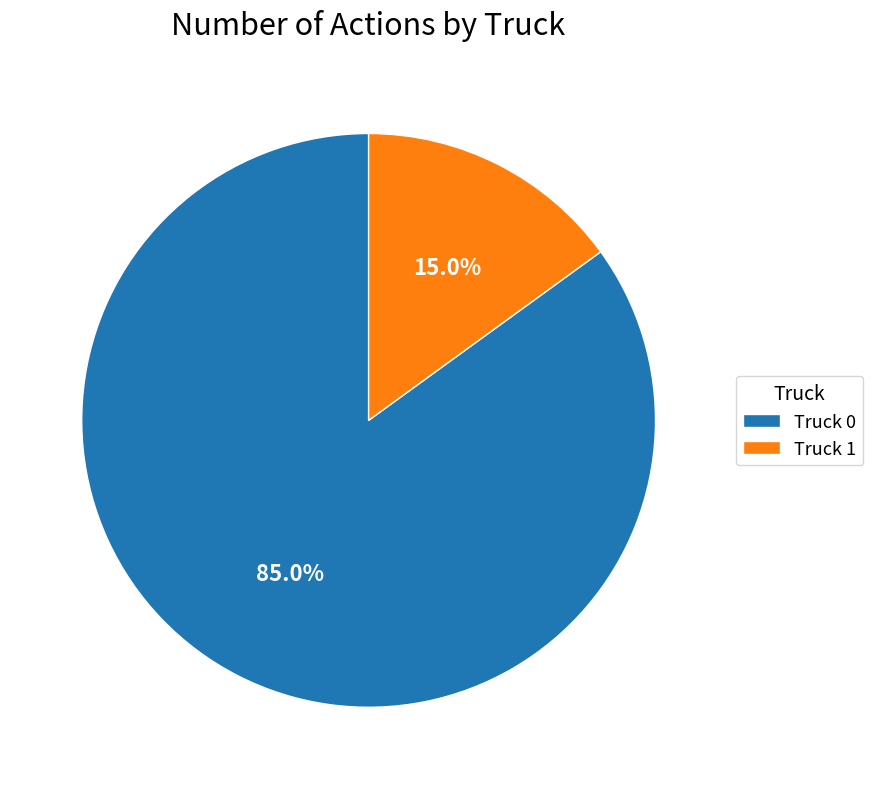

To the nearest percent, what portion does Truck 0 represent?

85%